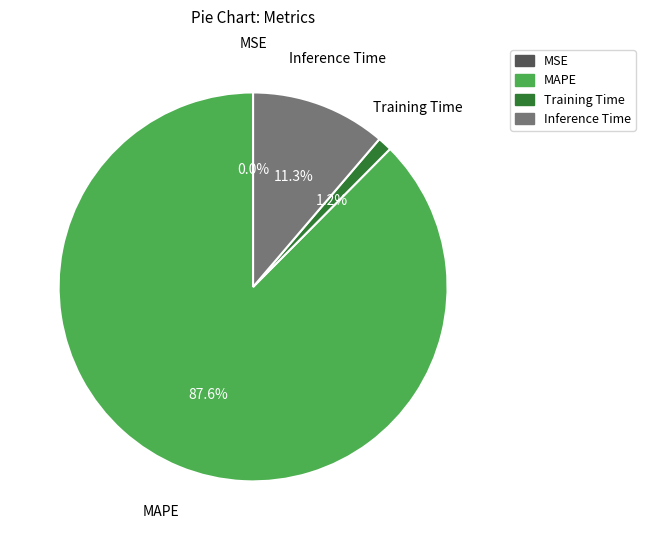

Which slice is the largest?

MAPE